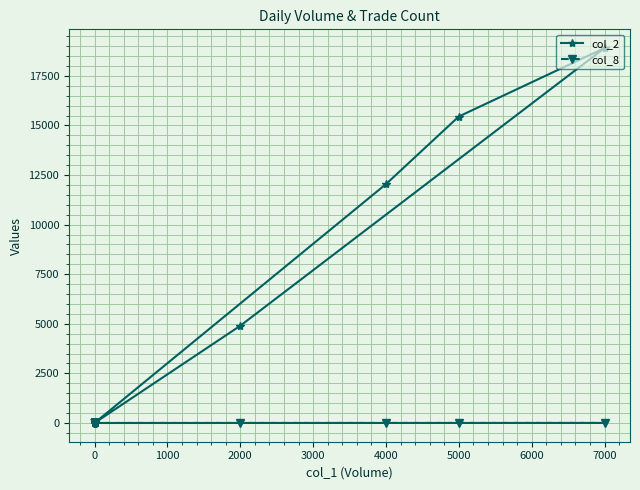

True or false: col_2 and col_8 cross at least once.

False